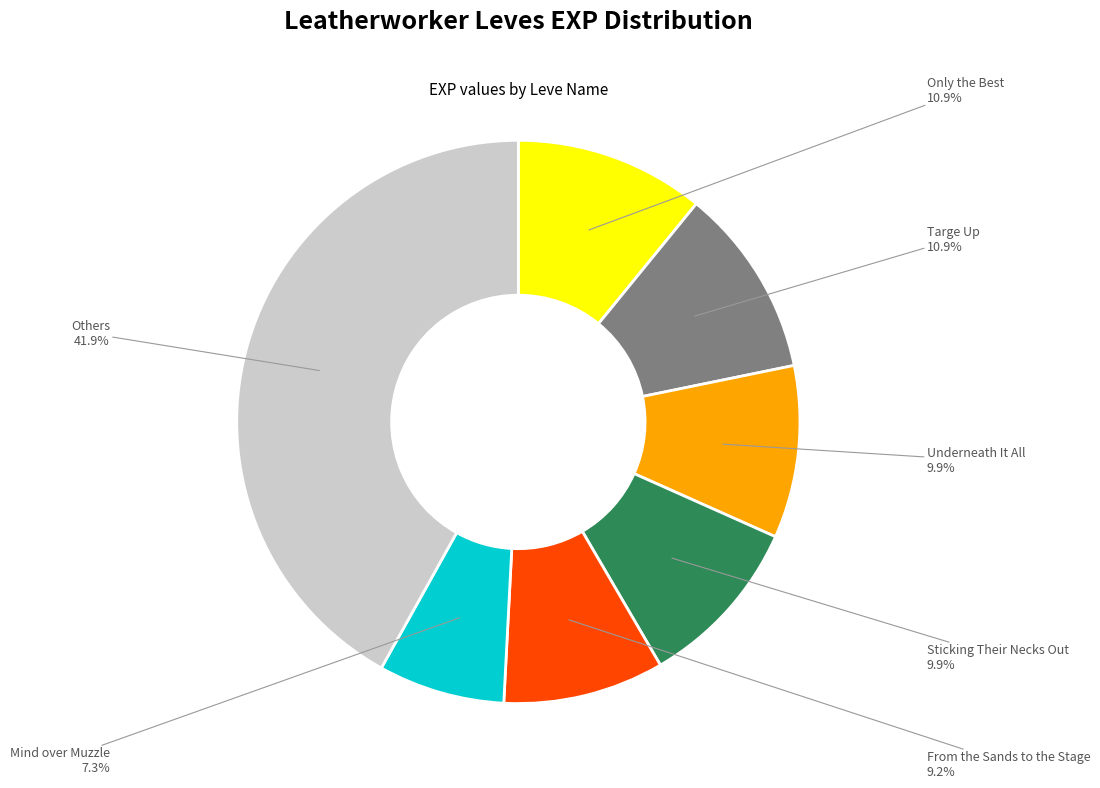

To the nearest percent, what is the difference between the largest and smallest slice percentages?

35%